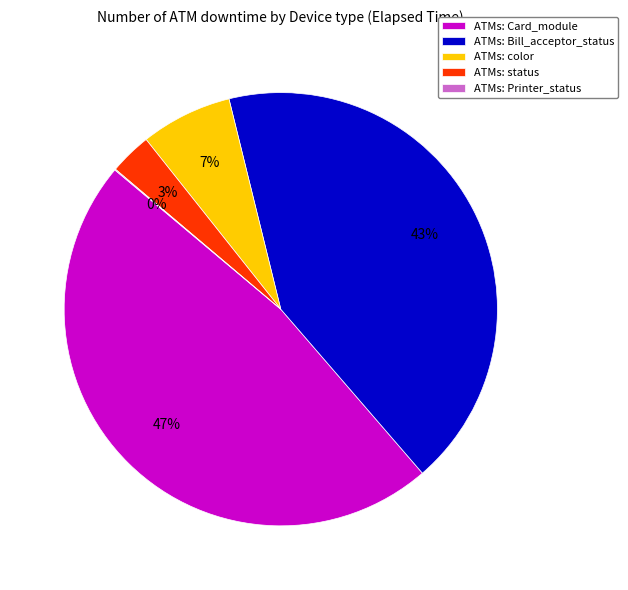

Does any single category account for the majority?

No